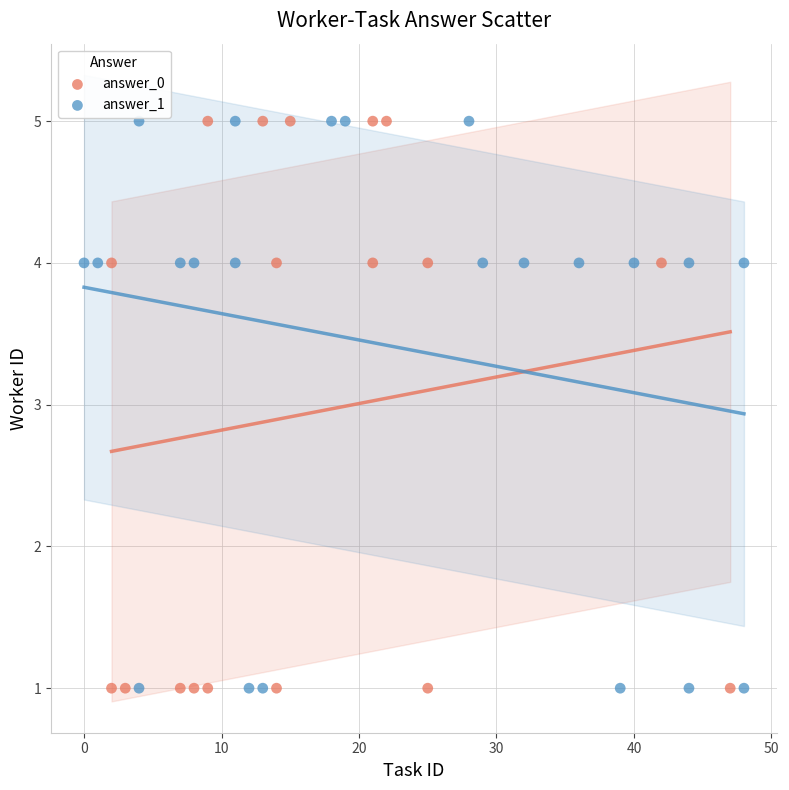

What are all the series names shown in the legend?

answer_0, answer_1